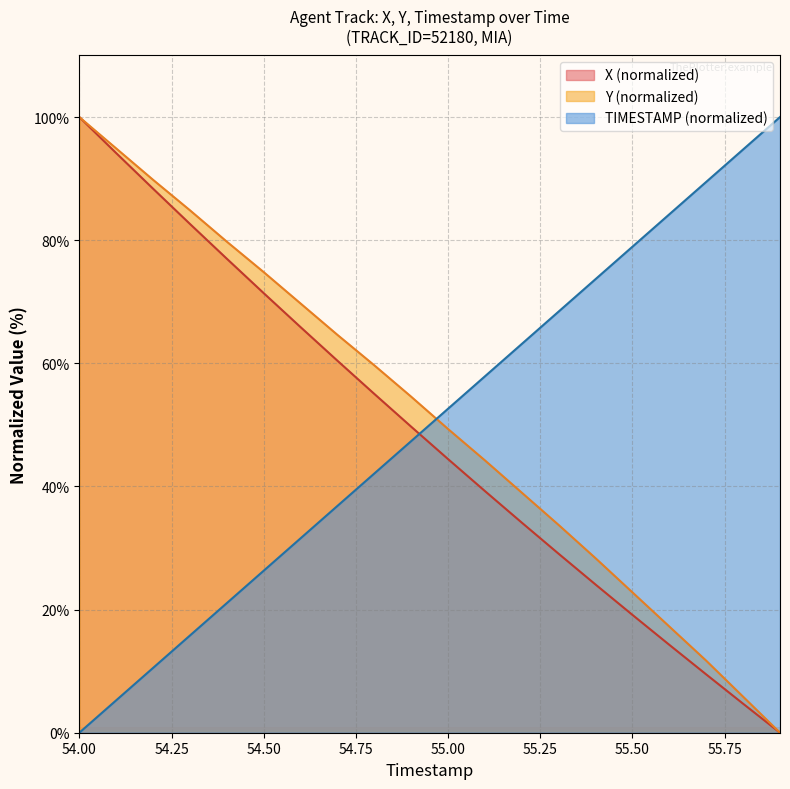

How many lines are shown in the chart?

3